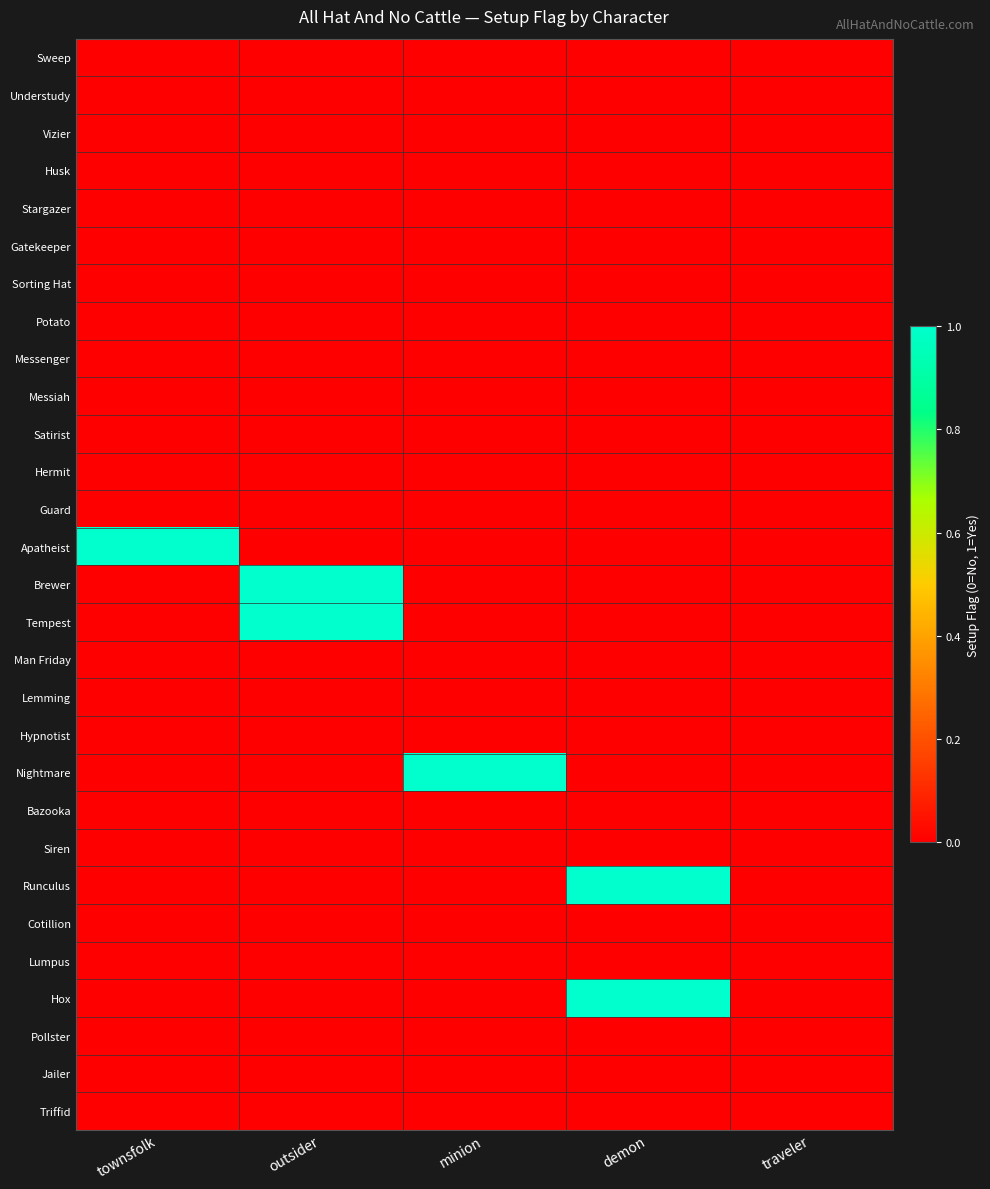

At which category does the chart reach its peak across all series?

townsfolk